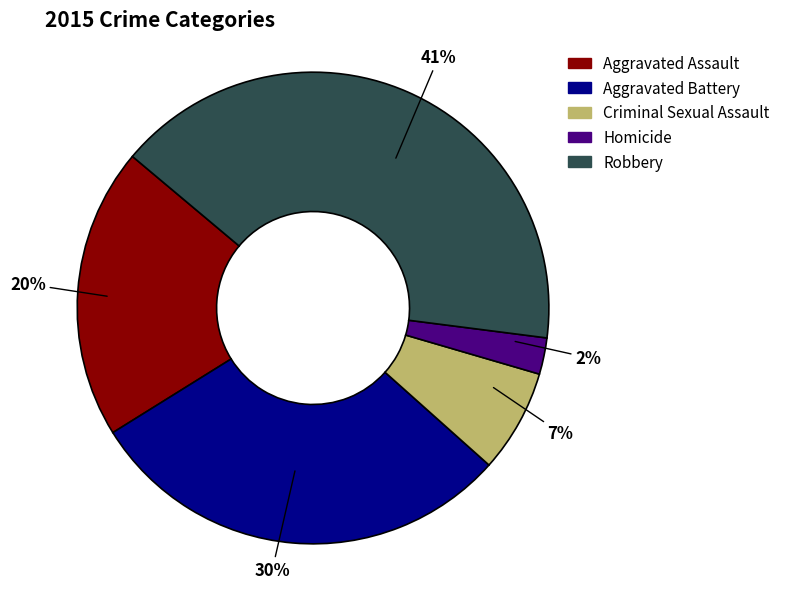

Is it true that Aggravated Battery is 35% of the pie?

False